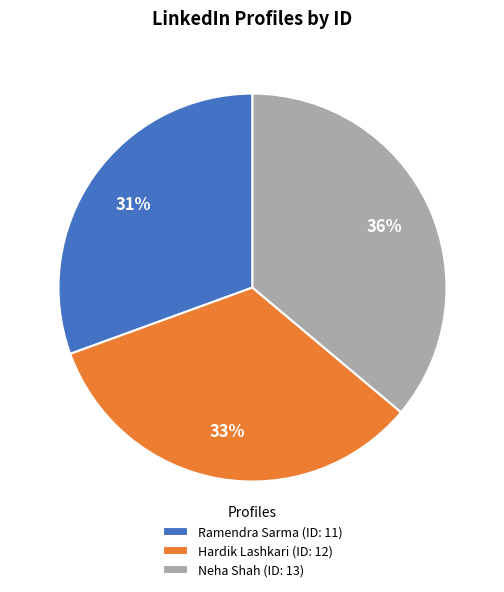

Which slice is the largest?

Neha Shah